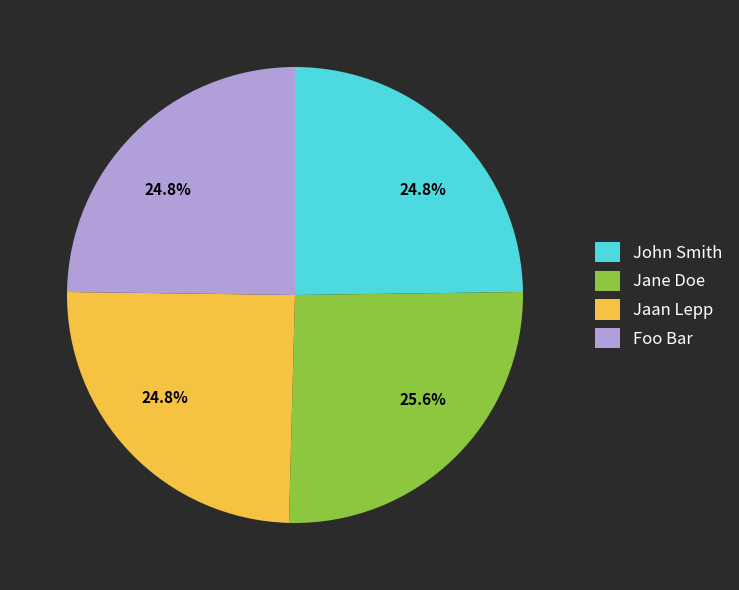

The Jane Doe slice represents 26% of the pie. True or false?

True